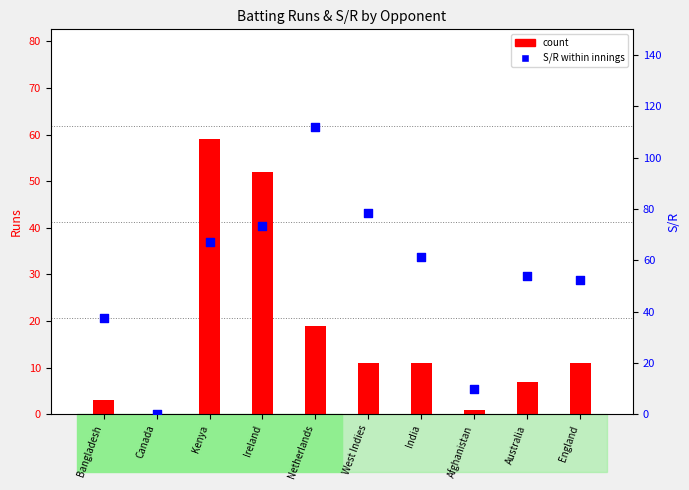

What are all the series names shown in the legend?

count, S/R within innings